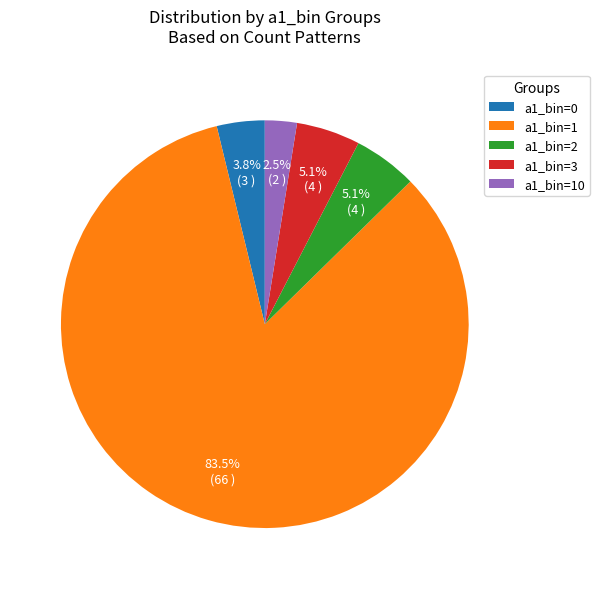

How many segments does this pie chart have?

5